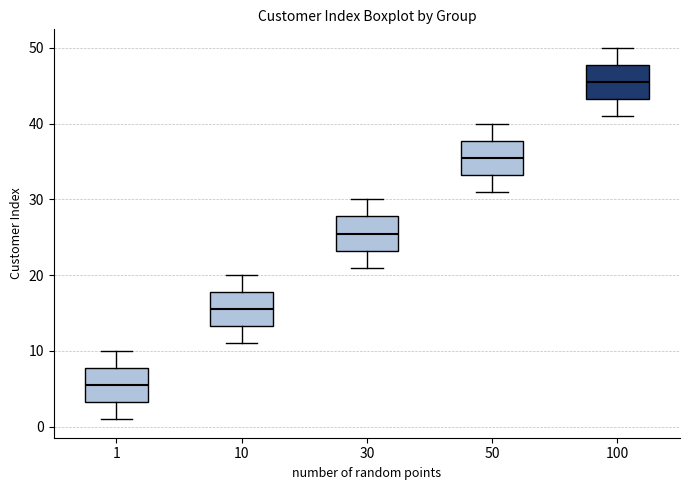

Reading left to right, read every box against the y-axis: the position of its median line, the range the box covers, and the ends of its whiskers. The values are not printed on the chart, so give them approximately, as read against the axis.

1: median 6, box 3 to 8, whiskers 1 to 10
10: median 16, box 13 to 18, whiskers 11 to 20
30: median 26, box 23 to 28, whiskers 21 to 30
50: median 36, box 33 to 38, whiskers 31 to 40
100: median 46, box 43 to 48, whiskers 41 to 50